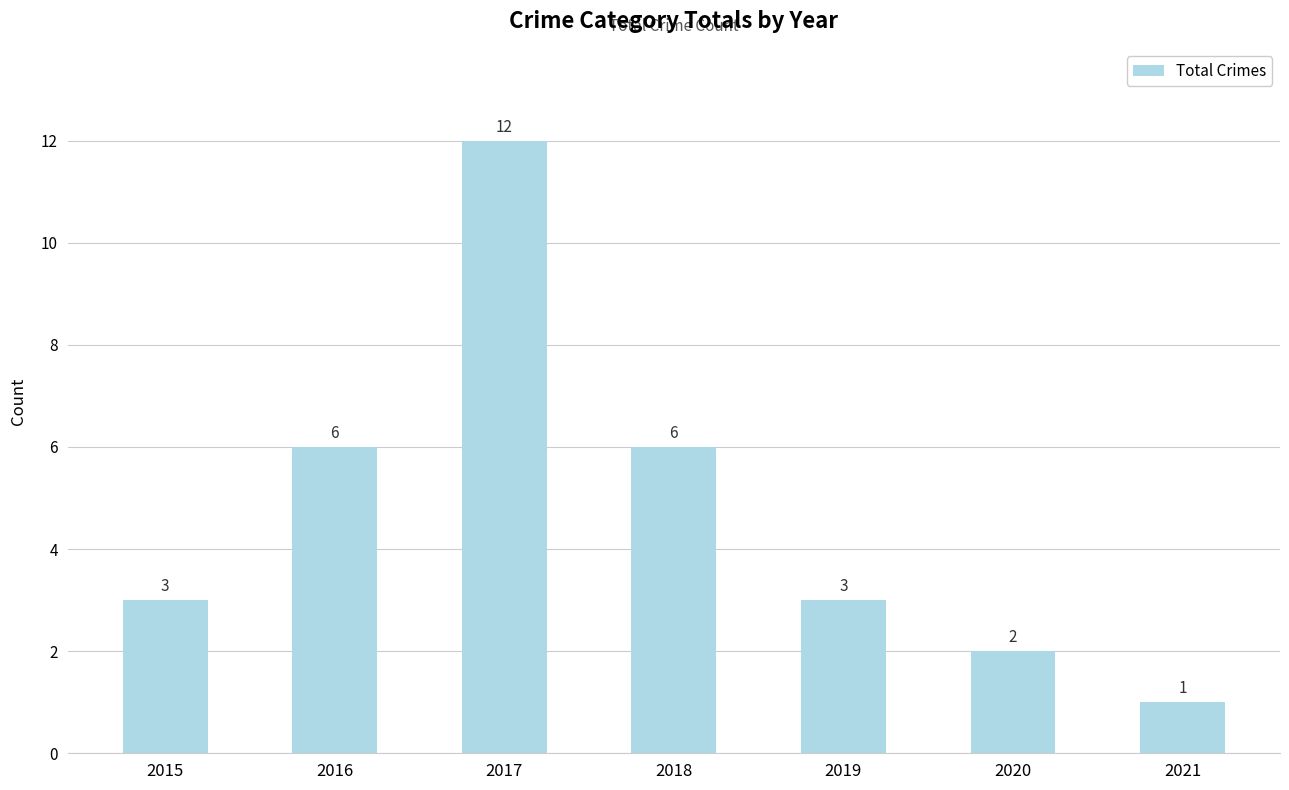

The chart shows a value of 6 at 2018. True or false?

True